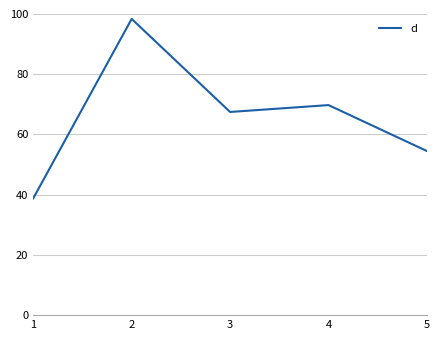

List the labels in order of value, largest first.

2, 4, 3, 5, 1